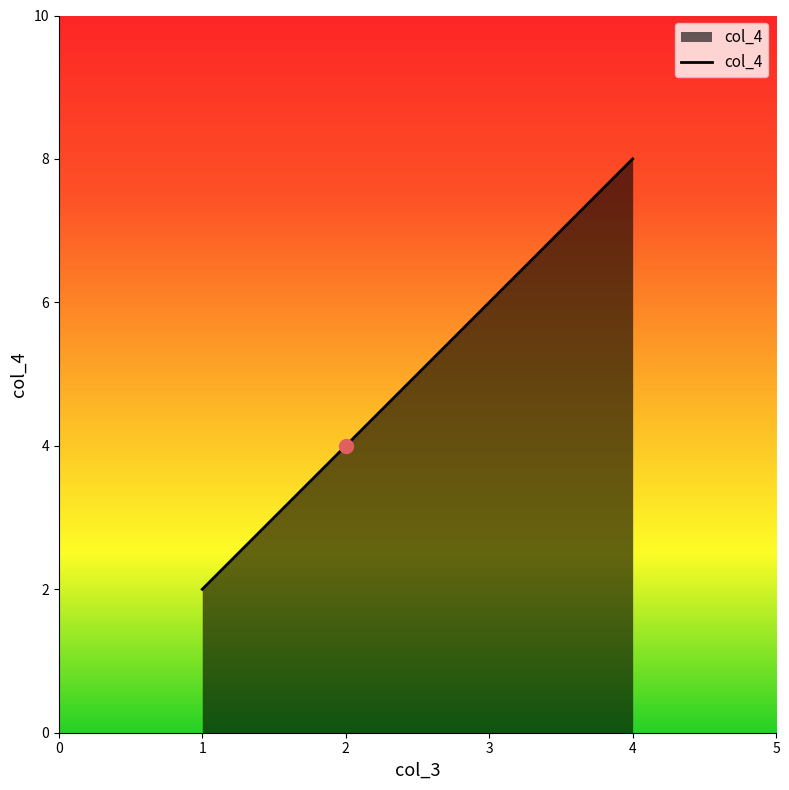

What is the change in value from 2 to 4?

+4